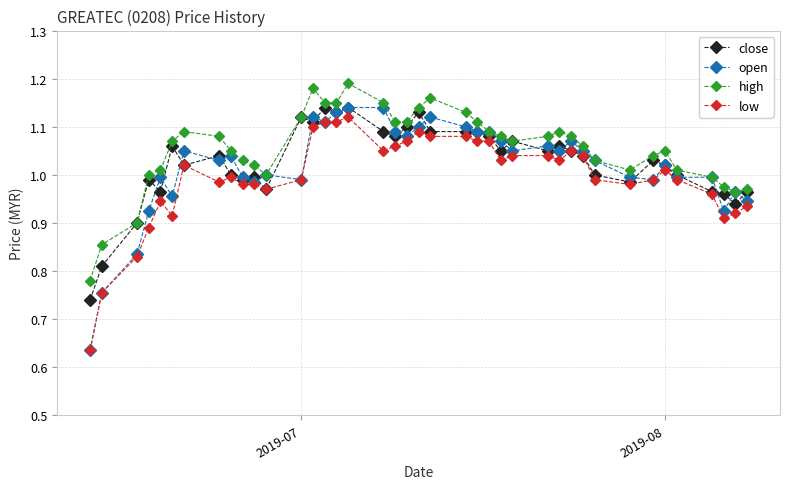

True or false: close has more than 1 points higher than both neighbors.

True